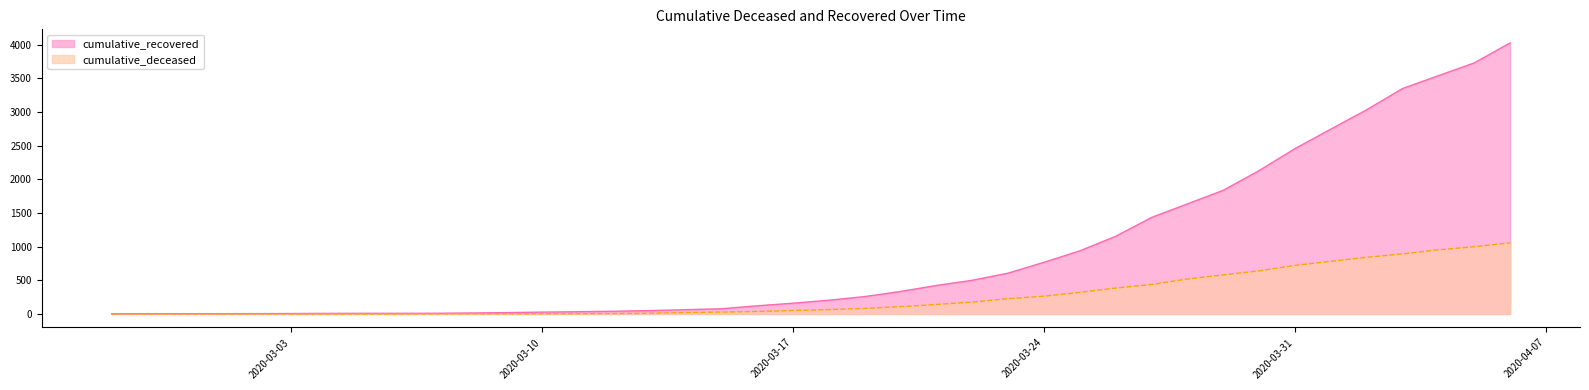

Reading right to left, transcribe all the data shown in this chart.

cumulative_recovered: 4026	3728	3539	3348	3032	2745	2455	2129	1836	1634	1433	1153	937	767	606	500	423	334	258	204	159	121	77	63	50	40	33	27	20	14	10	9	9	8	6	5	4	4	4	3
cumulative_deceased: 1056	998	952	892	841	782	721	640	580	519	437	385	320	264	226	176	141	108	82	65	51	37	28	20	11	6	4	2	2	2	1	0	0	0	0	0	0	0	0	0